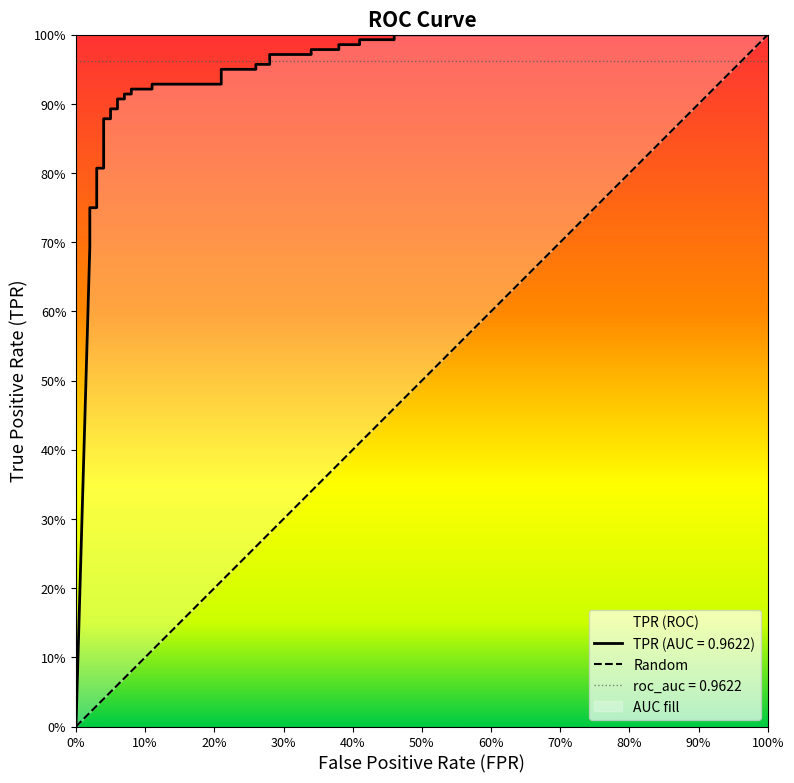

True or false: there are more than 1 points higher than both neighbors.

False